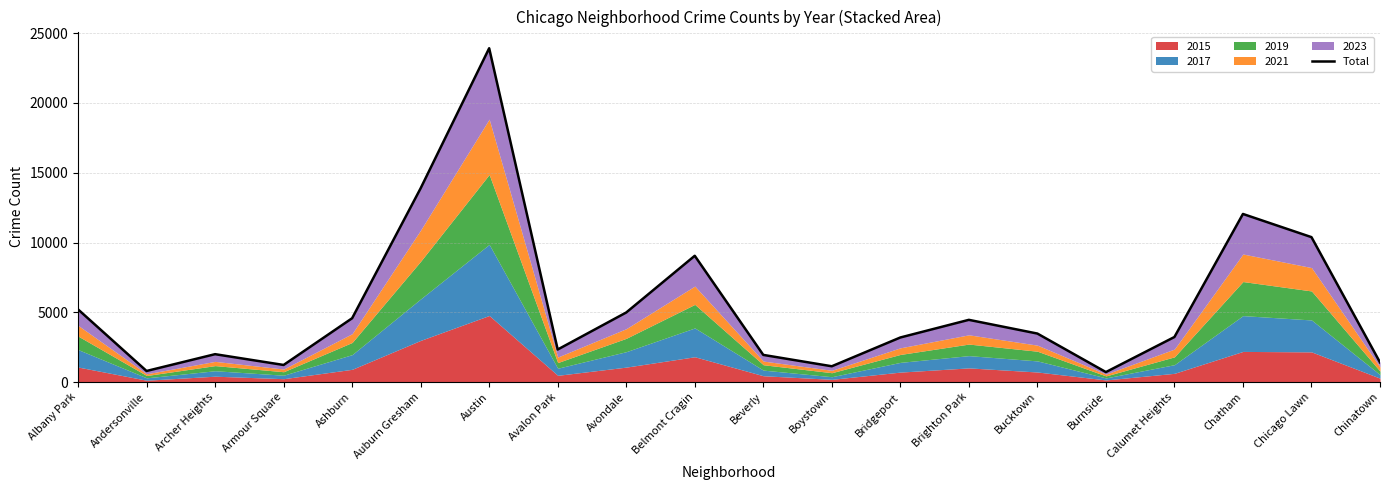

True or false: the data shows 6873 at Austin.

False